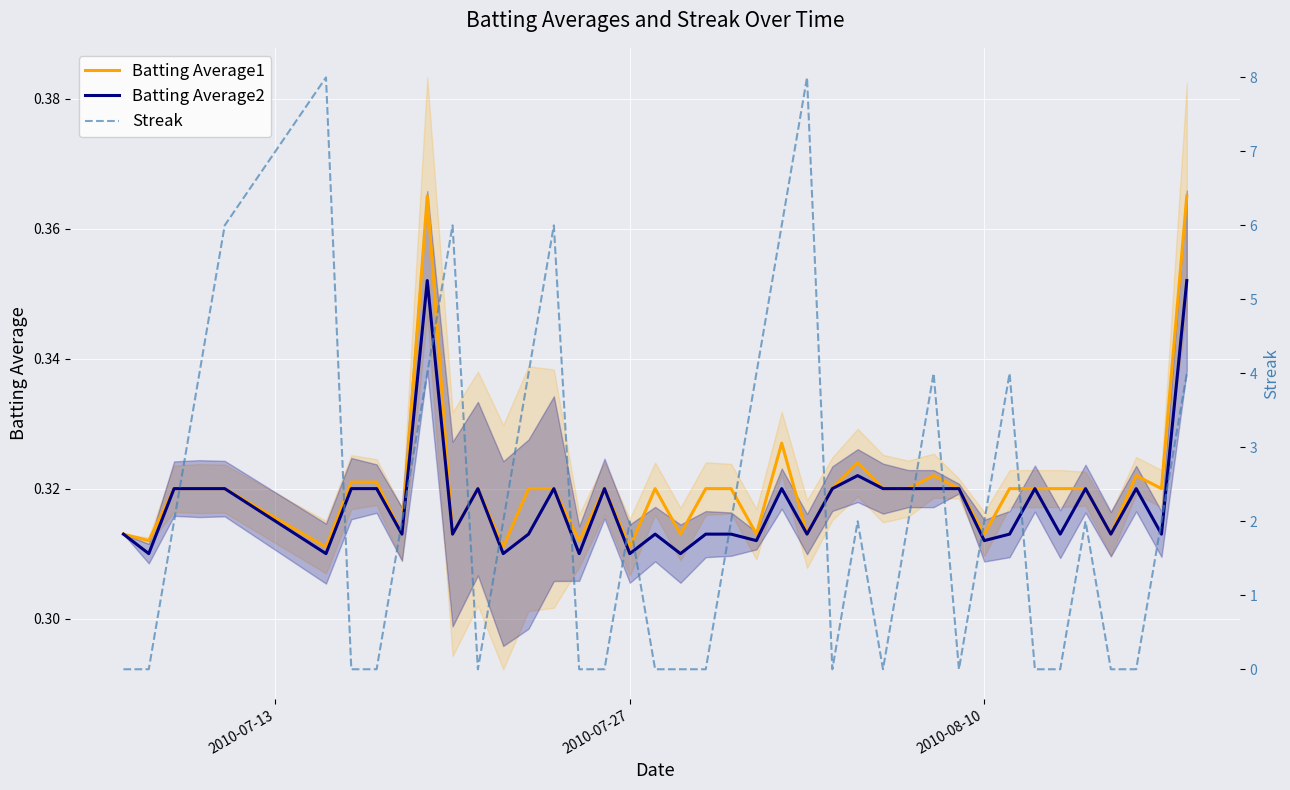

The Batting Average1 series shows 0.2 at 2010-07-27. True or false?

False